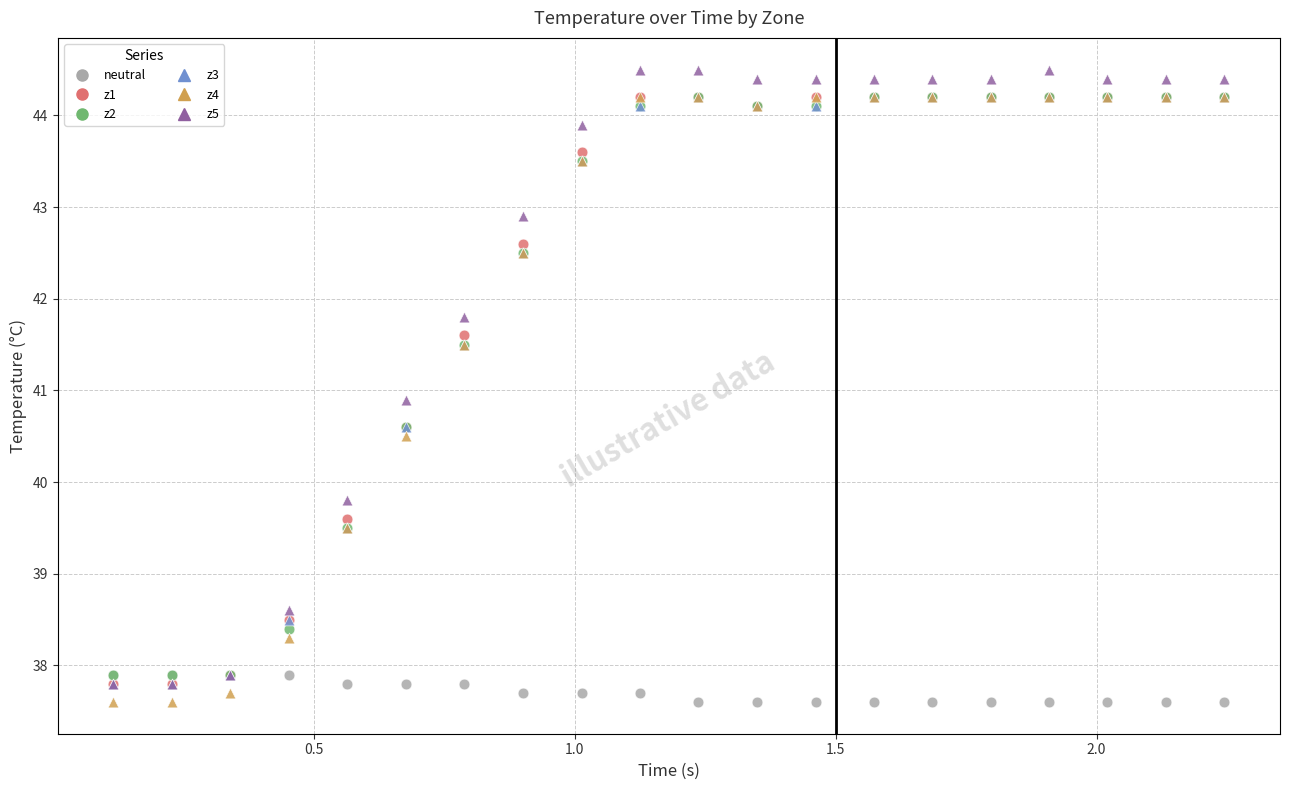

Which series has the widest spread of Y values?

z5